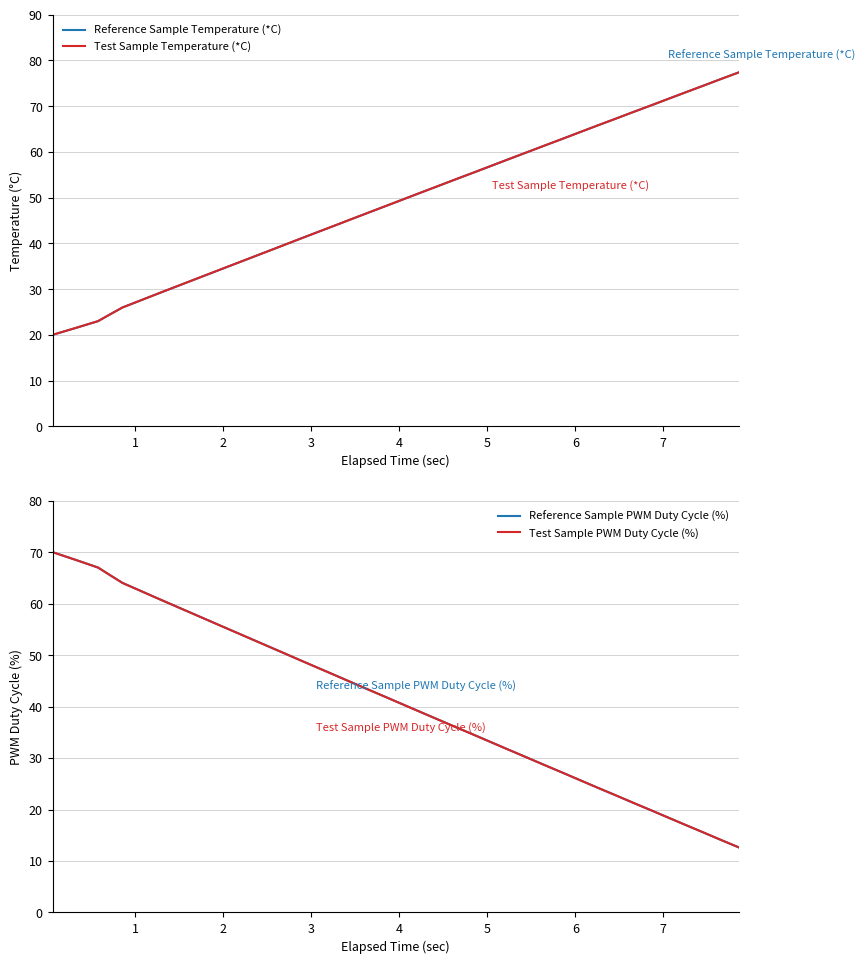

What is the maximum value for Reference Sample Temperature (*C)?

77.3